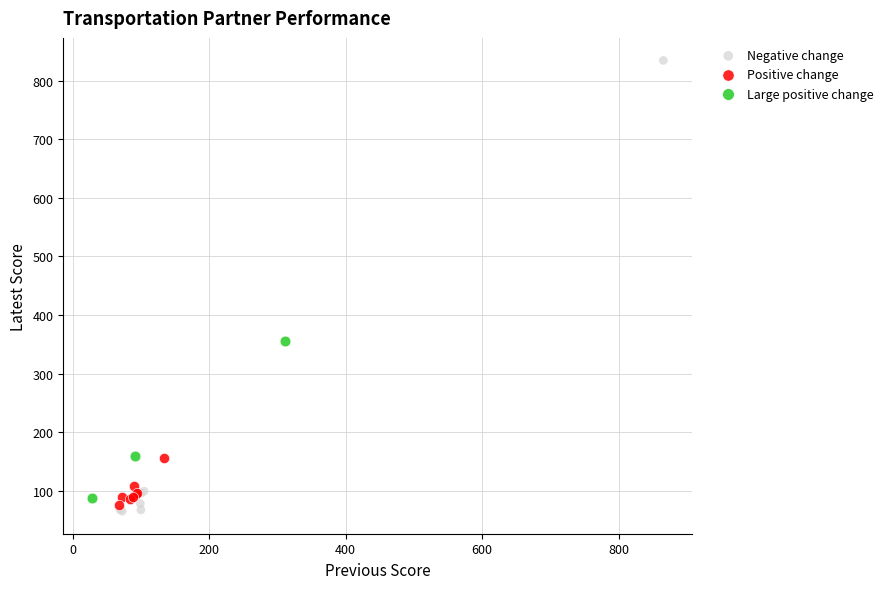

Which series has the widest spread of Y values?

Negative change